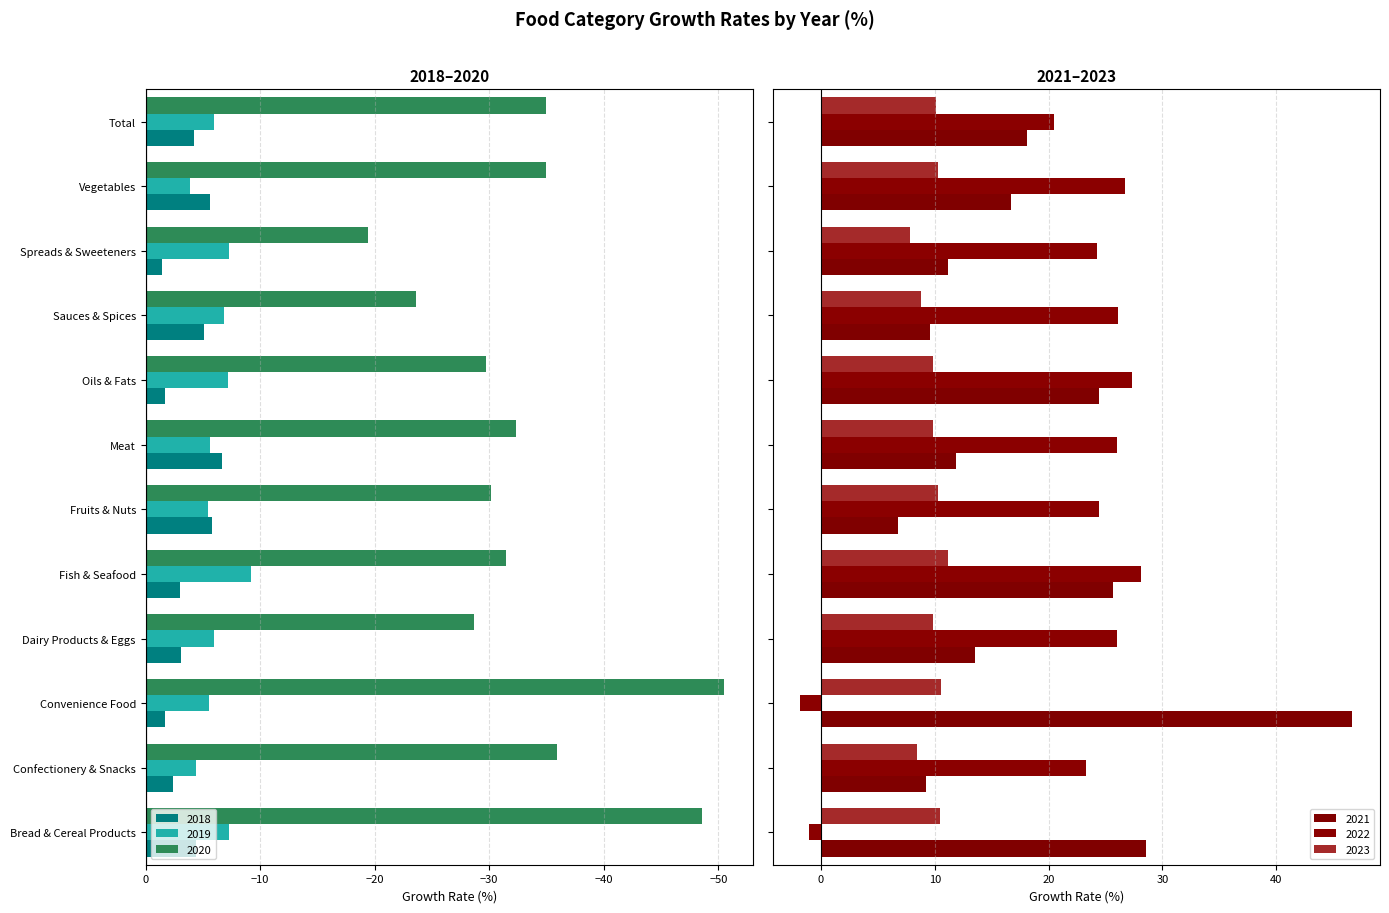

Is it true that 2021 equals 11.9 at Meat?

True